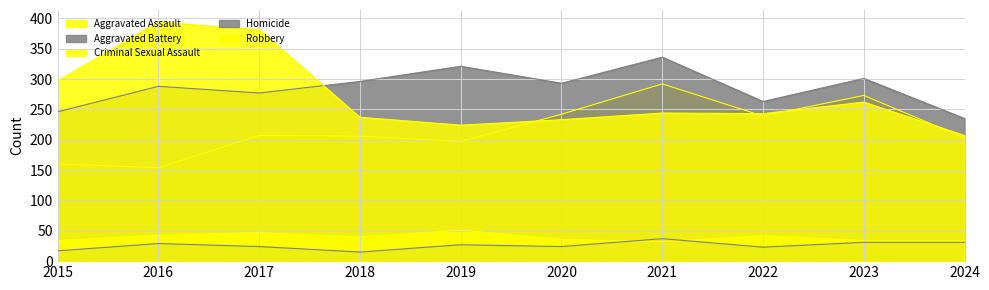

Reading right to left, transcribe all the data shown in this chart.

Aggravated Assault: 2024=203	2023=273	2022=239	2021=292	2020=242	2019=197	2018=206	2017=207	2016=154	2015=160
Aggravated Battery: 2024=235	2023=301	2022=263	2021=336	2020=293	2019=321	2018=296	2017=277	2016=288	2015=246
Criminal Sexual Assault: 2024=34	2023=34	2022=42	2021=32	2020=36	2019=51	2018=40	2017=47	2016=43	2015=34
Homicide: 2024=31	2023=31	2022=23	2021=37	2020=24	2019=27	2018=15	2017=24	2016=29	2015=17
Robbery: 2024=207	2023=262	2022=243	2021=244	2020=233	2019=224	2018=237	2017=381	2016=394	2015=297